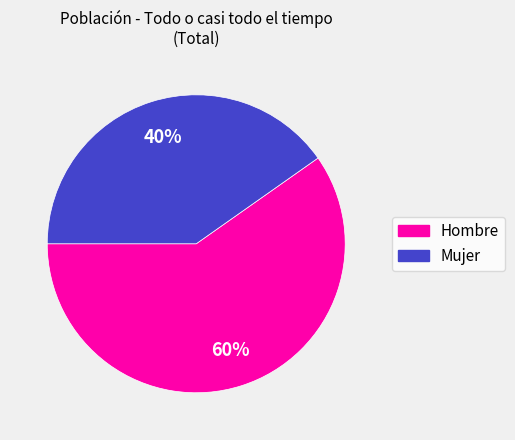

Is Hombre the majority of the pie?

Yes